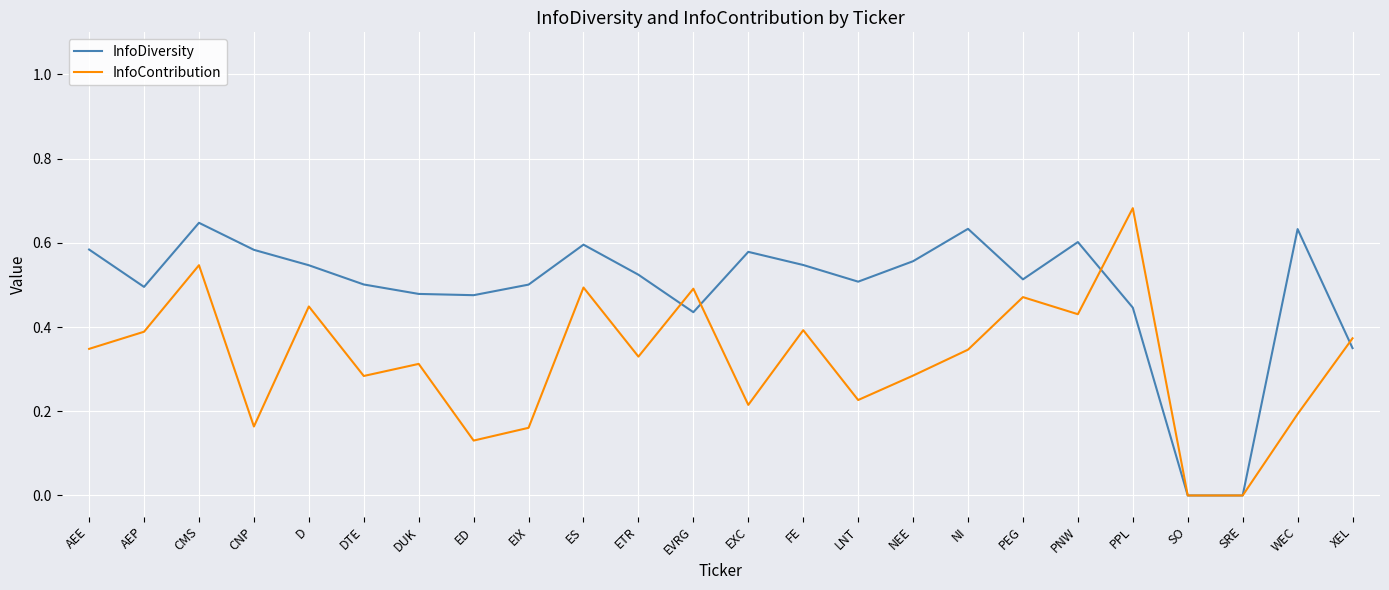

What is the total value across all series at PNW?

1.0